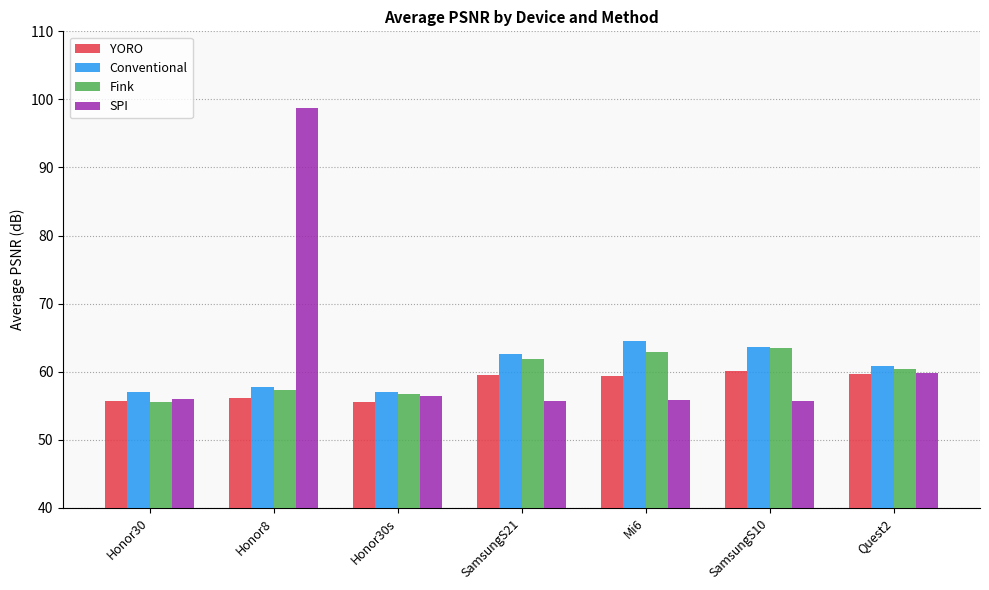

Which series has the widest spread of values?

SPI